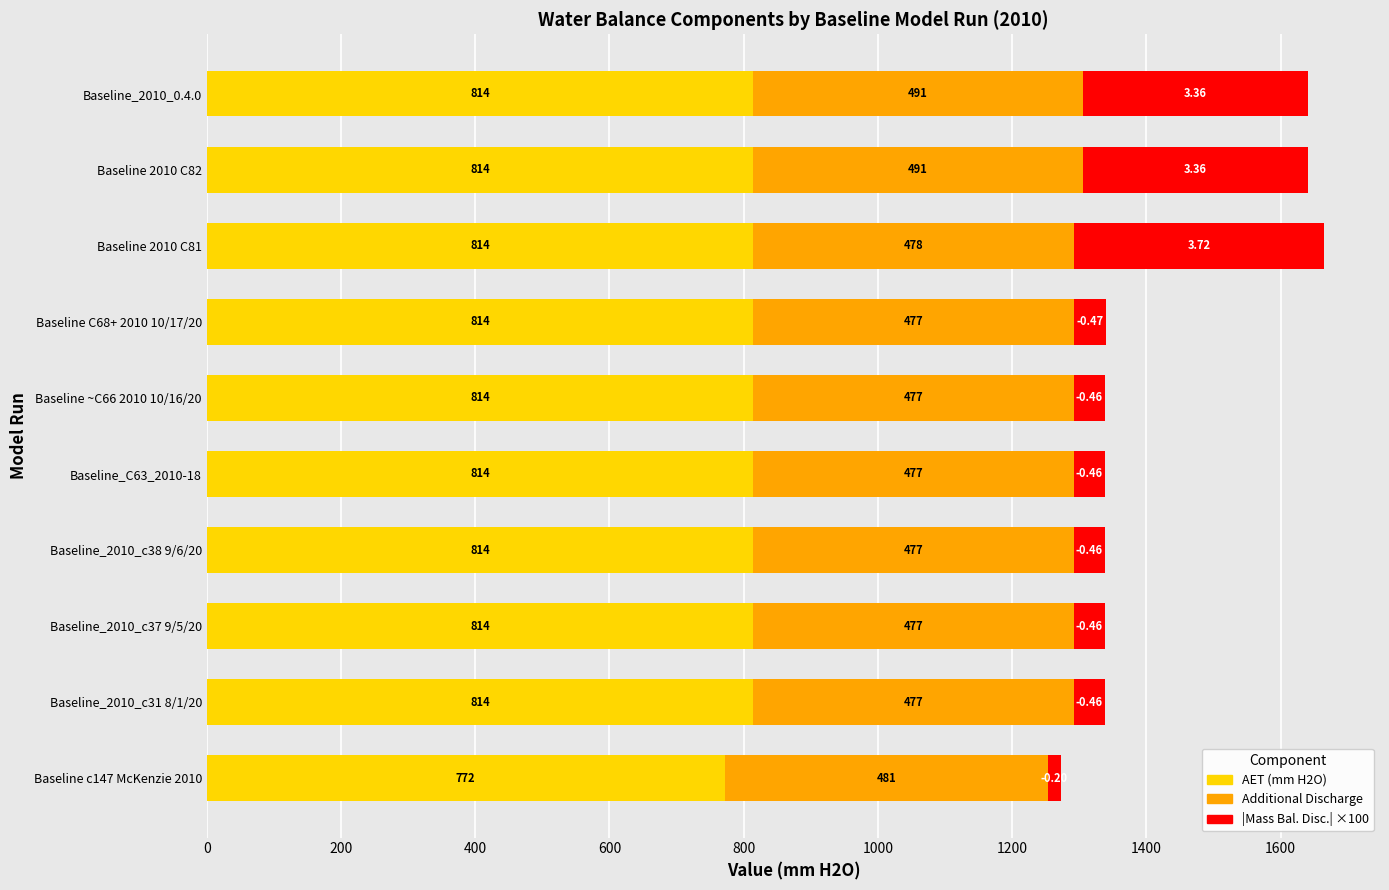

At which category is the sum across all series the highest?

Baseline 2010 C81